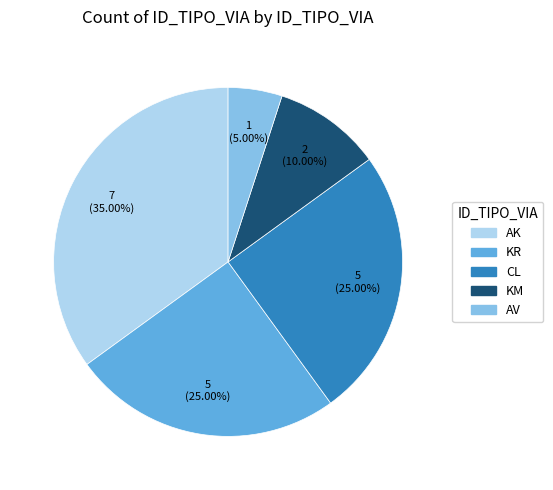

How many segments does this pie chart have?

5